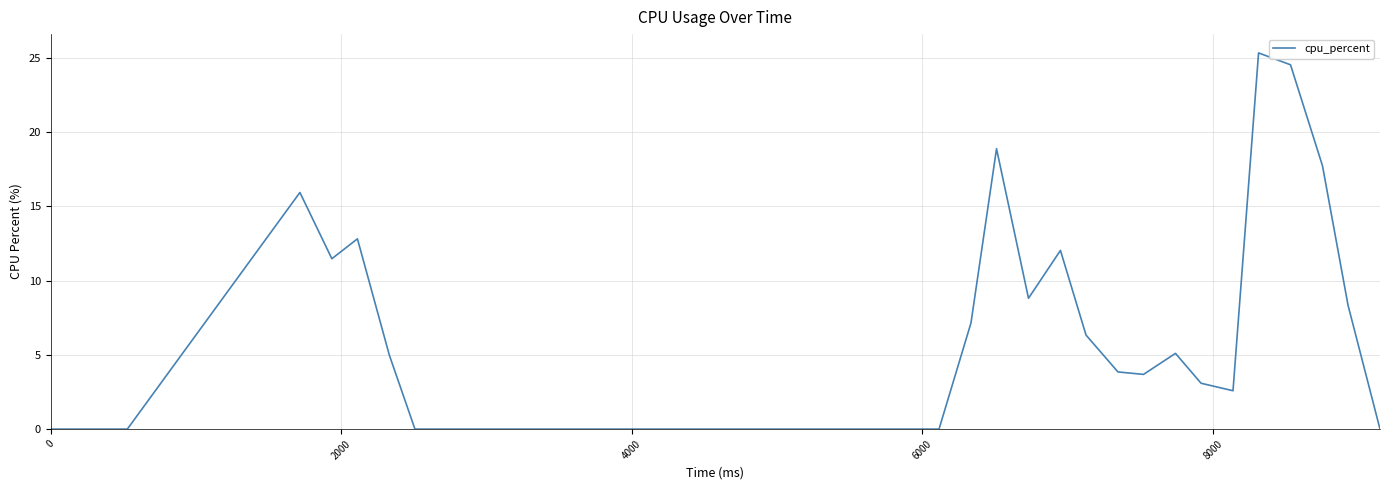

Reading left to right, list all the values displayed in this chart.

0.0	0.0	15.9	11.5	12.8	5.0	0.0	0.0	0.0	0.0	0.0	0.0	0.0	0.0	0.0	0.0	0.0	0.0	0.0	0.0	0.0	0.0	0.0	0.0	0.0	7.1	18.9	8.8	12.0	6.3	3.8	3.7	5.1	3.1	2.6	25.3	24.5	17.7	8.3	0.0